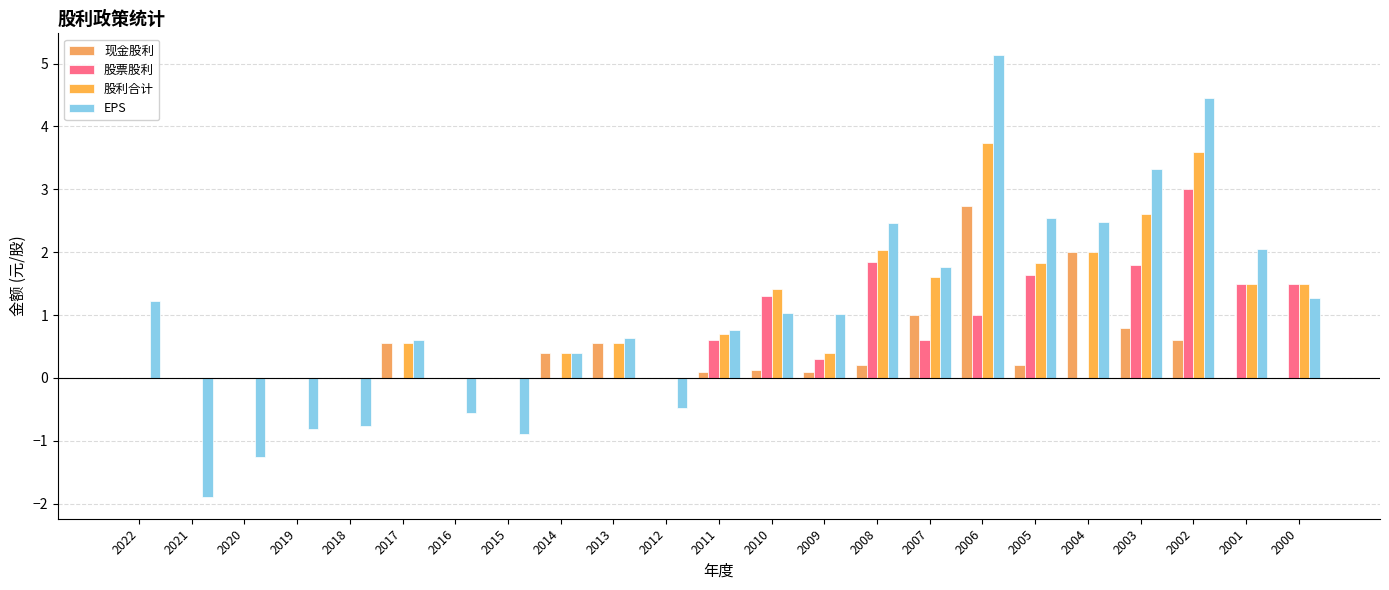

Reading right to left, what are all the values shown in this chart?

现金股利: 0.0	0.0	0.6	0.8	2.0	0.2	2.7	1.0	0.2	0.1	0.1	0.1	0.0	0.6	0.4	0.0	0.0	0.6	0.0	0.0	0.0	0.0	0.0
股票股利: 1.5	1.5	3.0	1.8	0.0	1.6	1.0	0.6	1.8	0.3	1.3	0.6	0.0	0.0	0.0	0.0	0.0	0.0	0.0	0.0	0.0	0.0	0.0
股利合计: 1.5	1.5	3.6	2.6	2.0	1.8	3.7	1.6	2.0	0.4	1.4	0.7	0.0	0.6	0.4	0.0	0.0	0.6	0.0	0.0	0.0	0.0	0.0
EPS: 1.3	2.0	4.5	3.3	2.5	2.5	5.1	1.8	2.5	1.0	1.0	0.8	-0.5	0.6	0.4	-0.9	-0.6	0.6	-0.8	-0.8	-1.3	-1.9	1.2